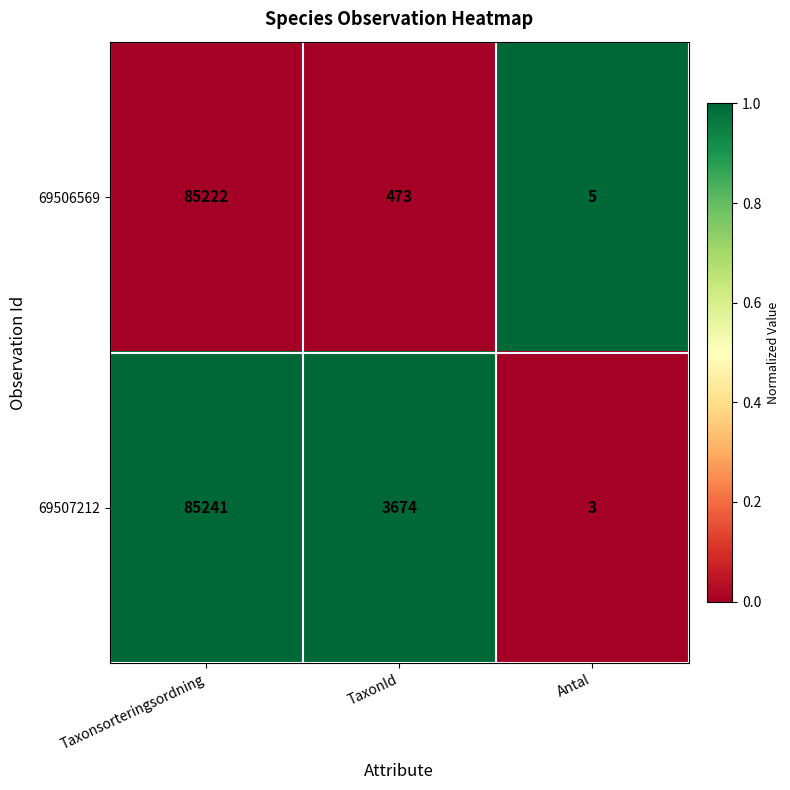

What is the difference between the 69506569 values at TaxonId and Taxonsorteringsordning?

84749